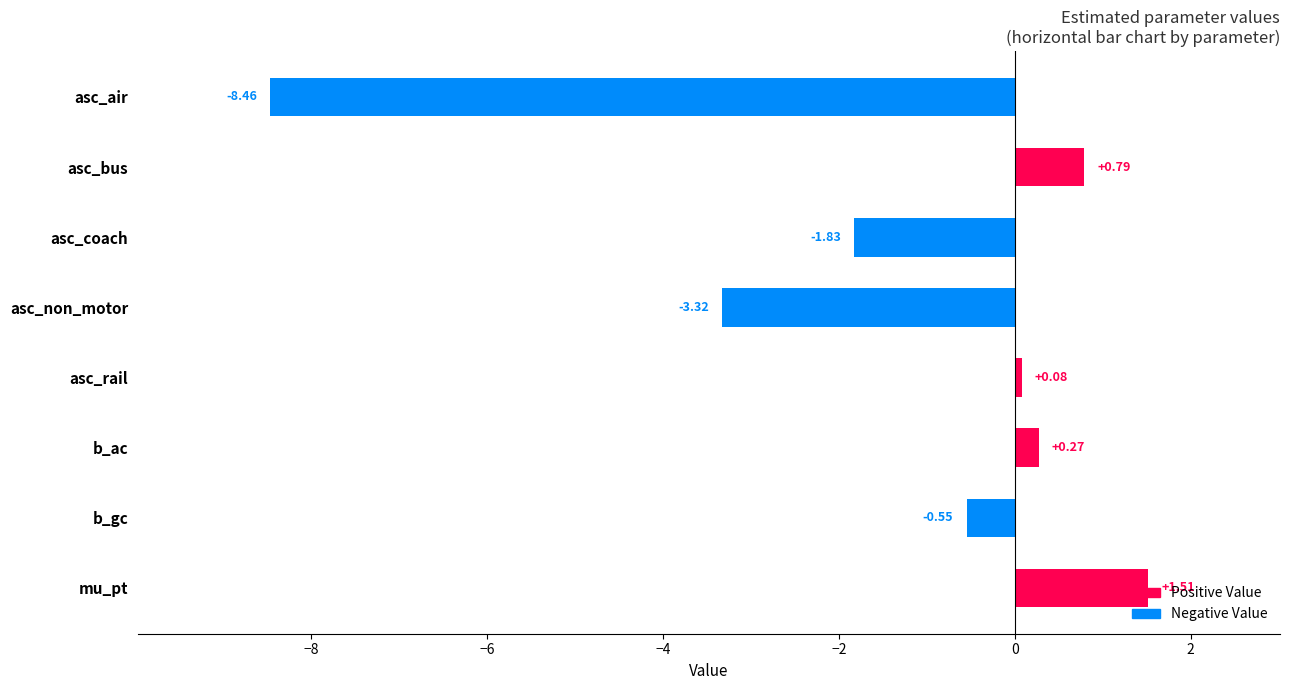

What is the difference between the maximum and minimum values?

10.0